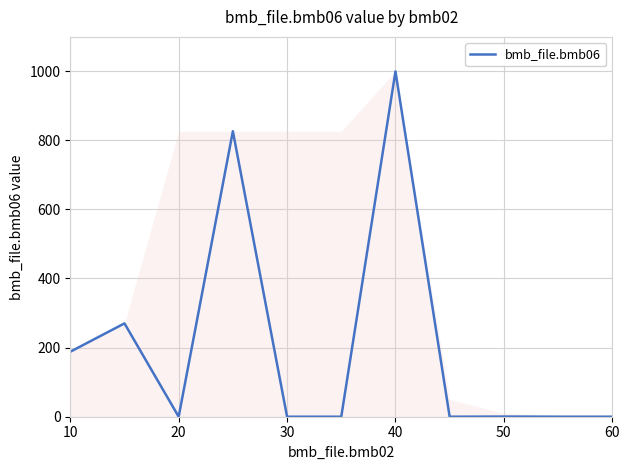

What is the greatest value displayed?

999.0